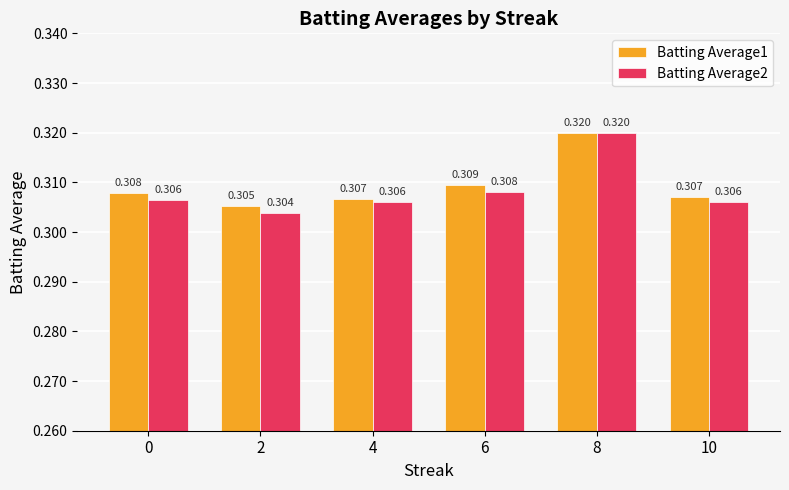

Count the number of data series in this chart.

2